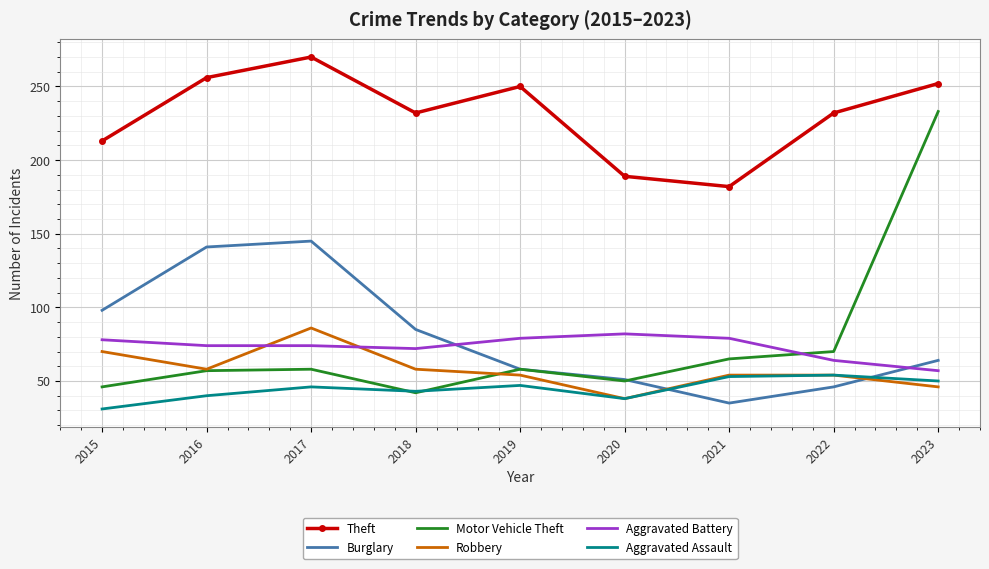

True or false: Motor Vehicle Theft has a value of 58 at 2019.

True